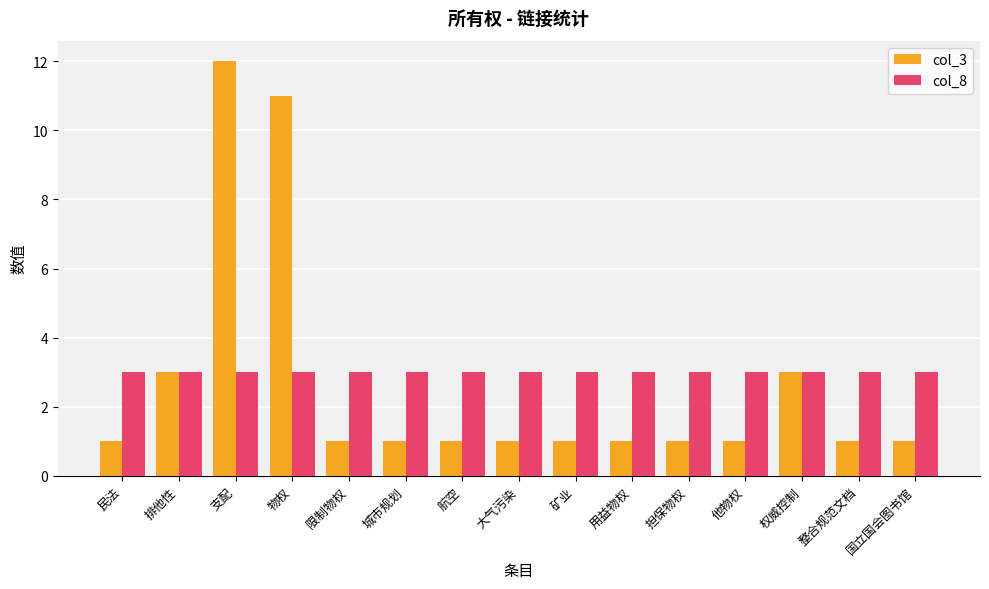

How many categories are shown in the chart?

15